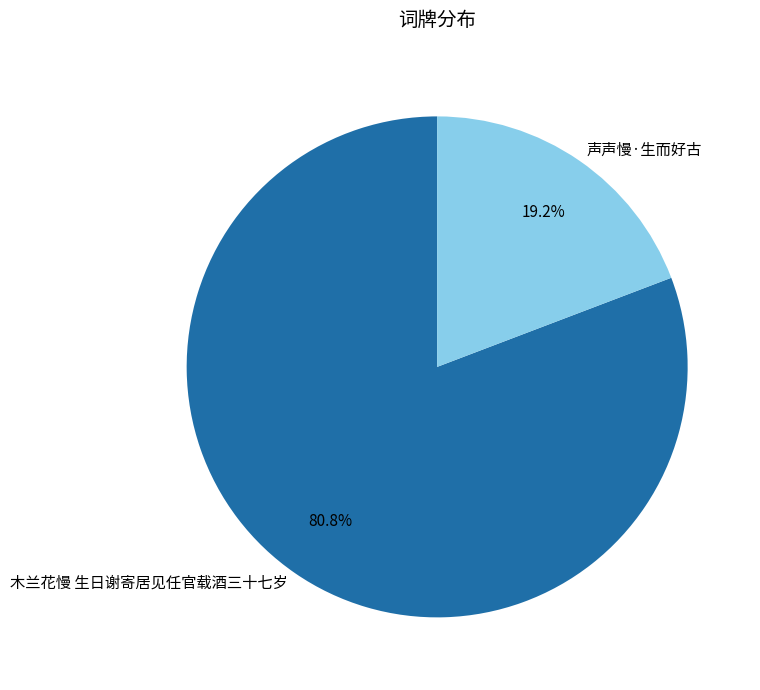

Approximately how many times larger is the value at 声声慢·生而好古 compared to 木兰花慢 生日谢寄居见任官载酒三十七岁?

0.2